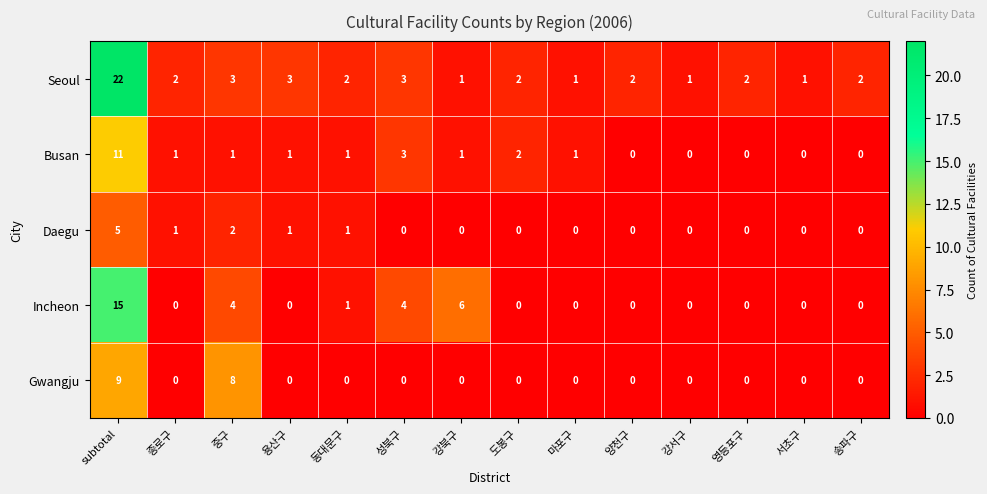

What is the sum of all Seoul values?

47